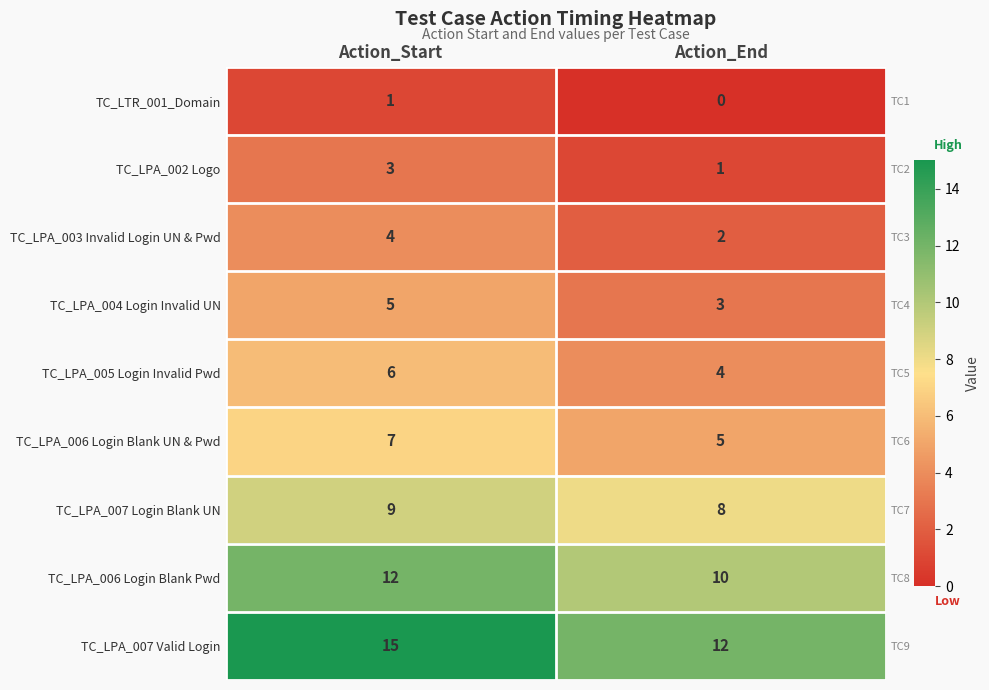

Which category has the lowest value across all series?

Action_End